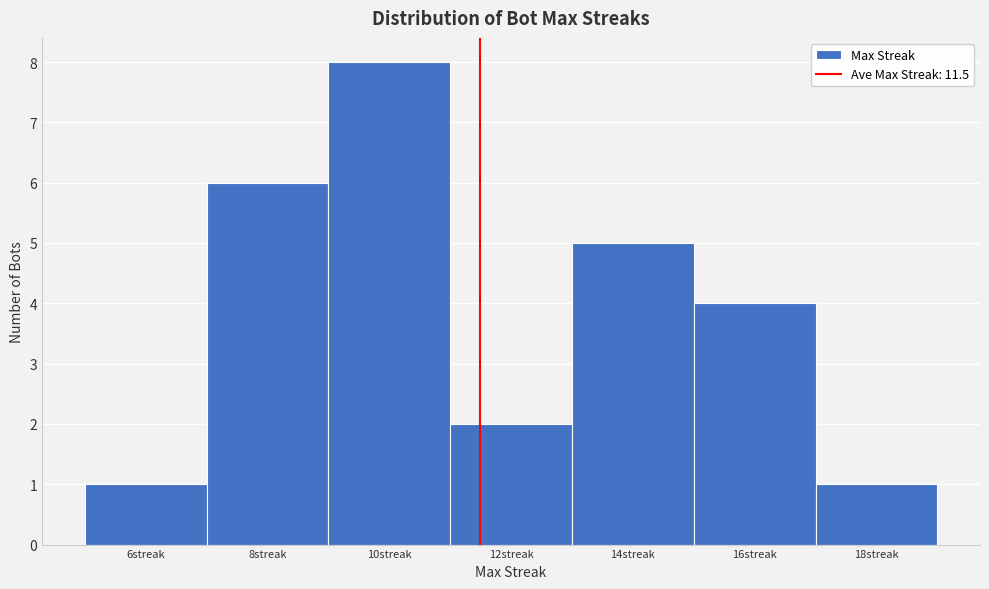

Which range on the x-axis has the tallest bar?

9 to 11